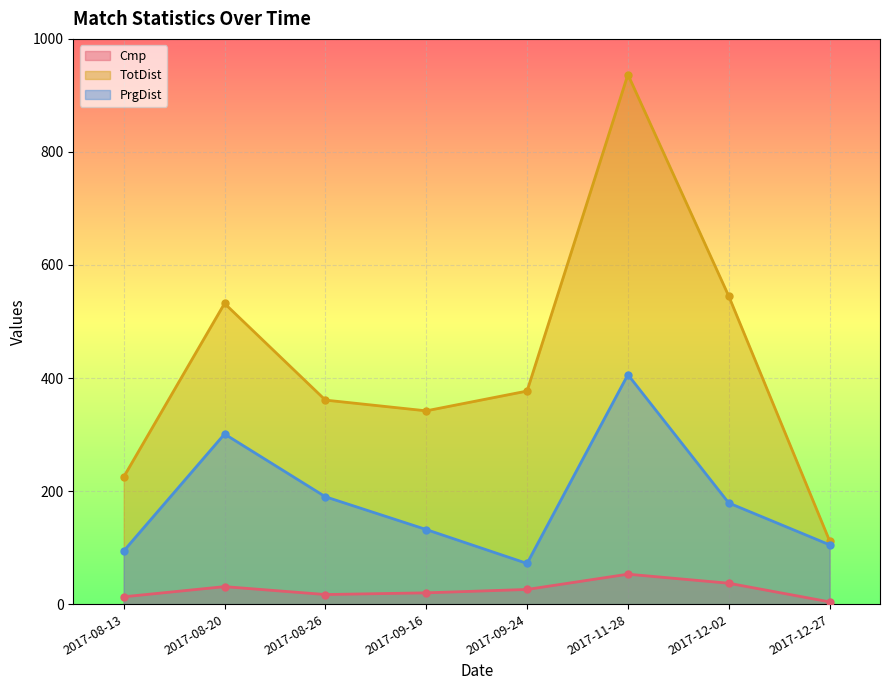

True or false: PrgDist has a value of 40 at 2017-12-27.

False